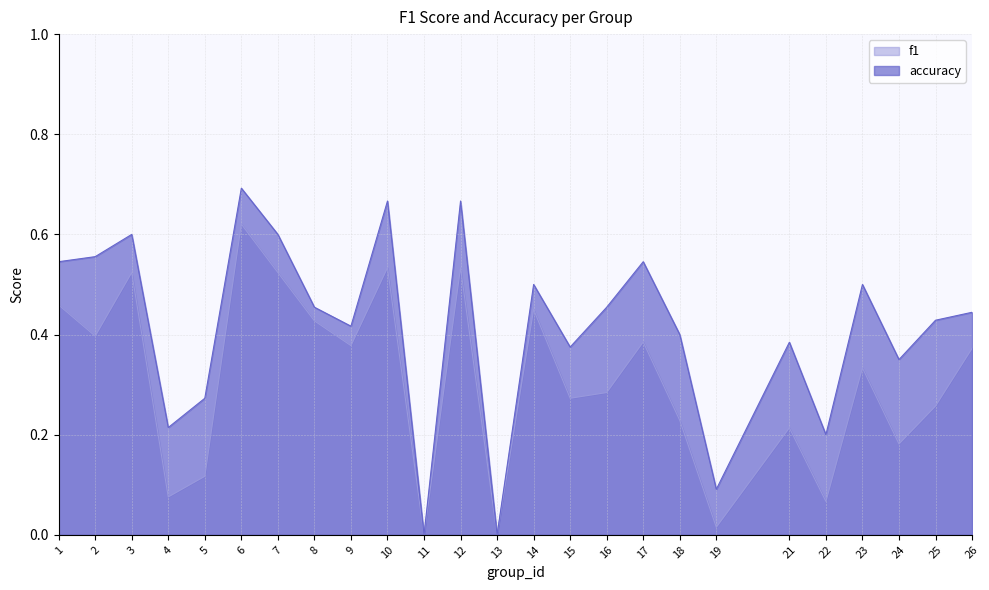

Reading left to right, extract all data points from this chart.

f1: 1=0.5	2=0.4	3=0.5	4=0.1	5=0.1	6=0.6	7=0.5	8=0.4	9=0.4	10=0.5	11=0.0	12=0.5	13=0.0	14=0.5	15=0.3	16=0.3	17=0.4	18=0.2	19=0.0	21=0.2	22=0.1	23=0.3	24=0.2	25=0.3	26=0.4
accuracy: 1=0.5	2=0.6	3=0.6	4=0.2	5=0.3	6=0.7	7=0.6	8=0.5	9=0.4	10=0.7	11=0.0	12=0.7	13=0.0	14=0.5	15=0.4	16=0.5	17=0.5	18=0.4	19=0.1	21=0.4	22=0.2	23=0.5	24=0.3	25=0.4	26=0.4